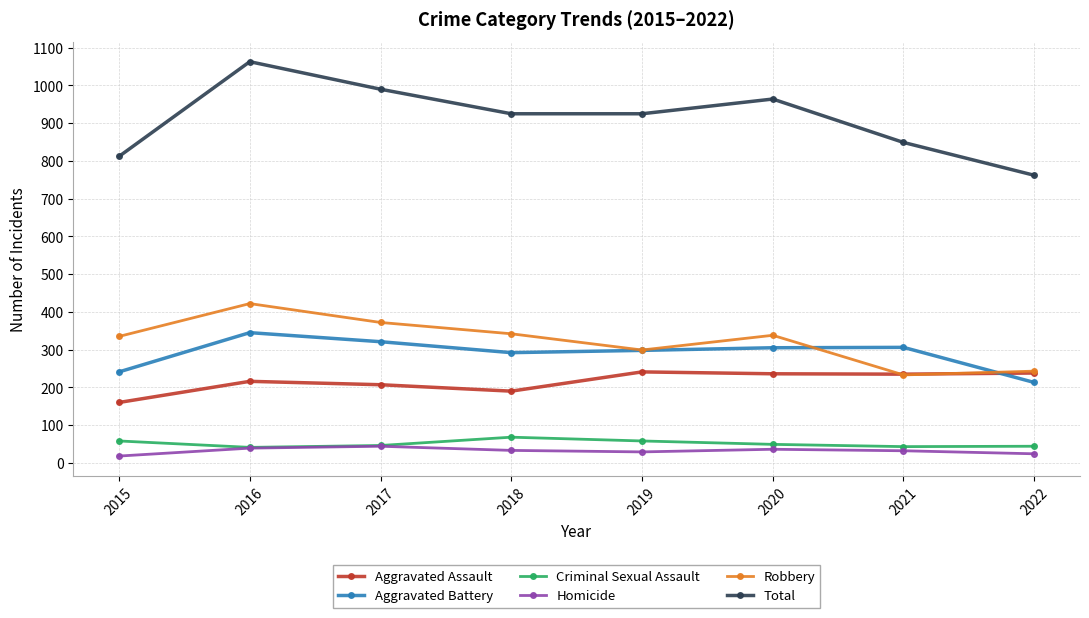

What is the total value across all series at 2021?

1698